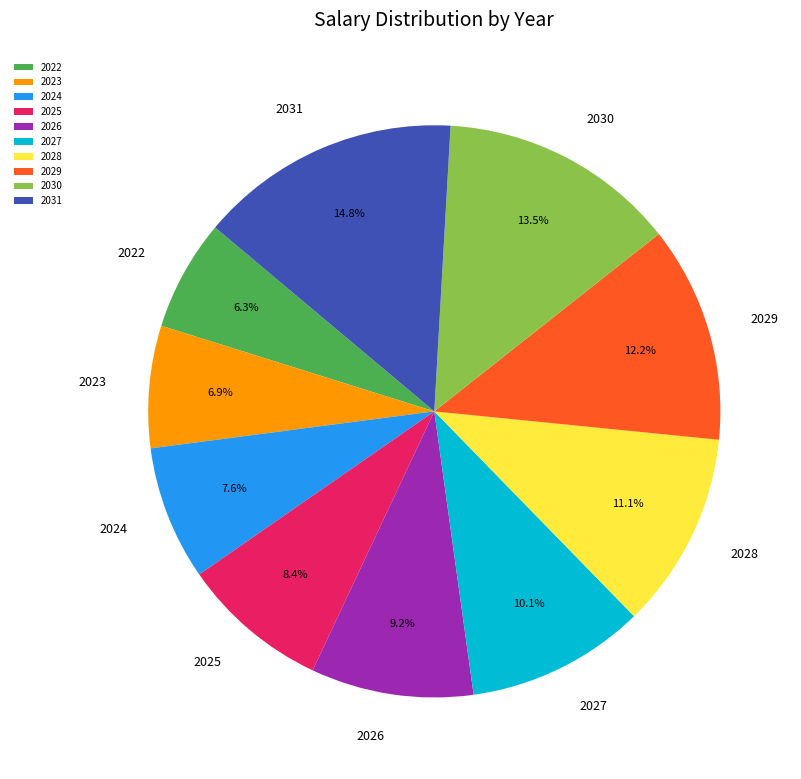

Rank the categories by value from lowest to highest.

2022, 2023, 2024, 2025, 2026, 2027, 2028, 2029, 2030, 2031